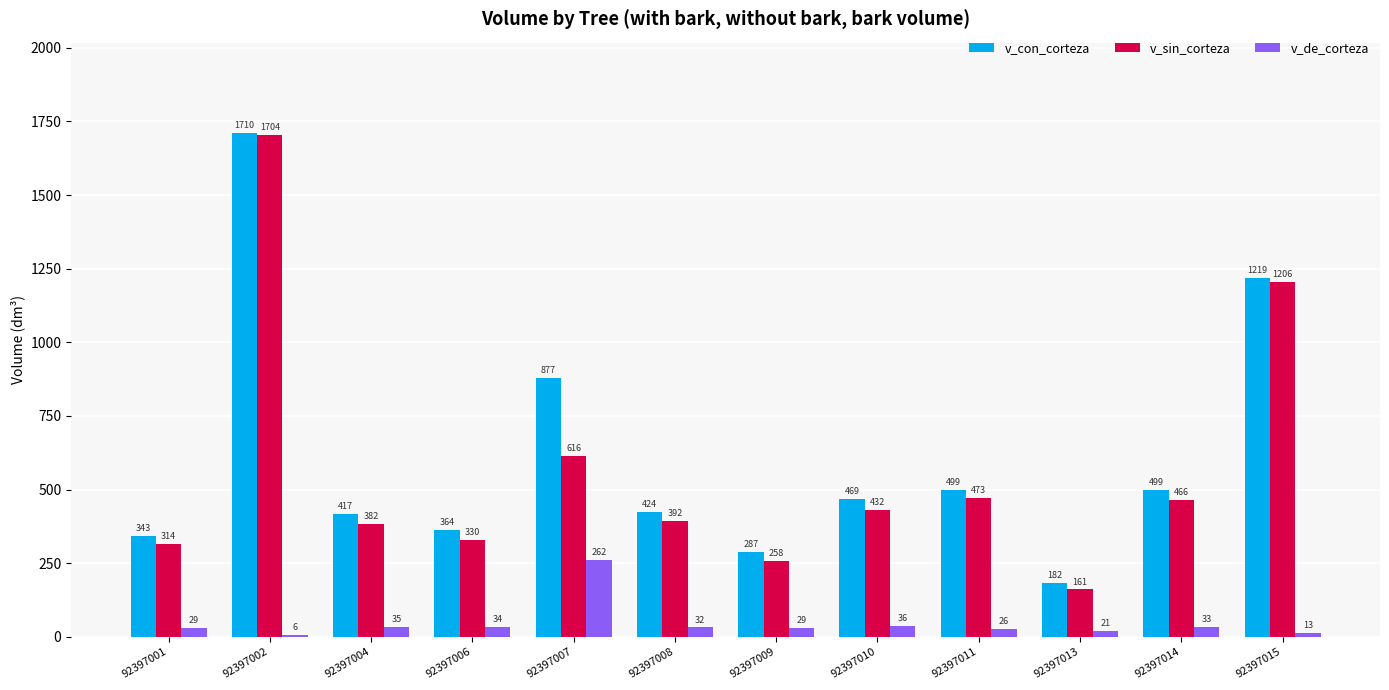

What is the difference between the second highest and minimum values in the v_con_corteza series?

1037.1